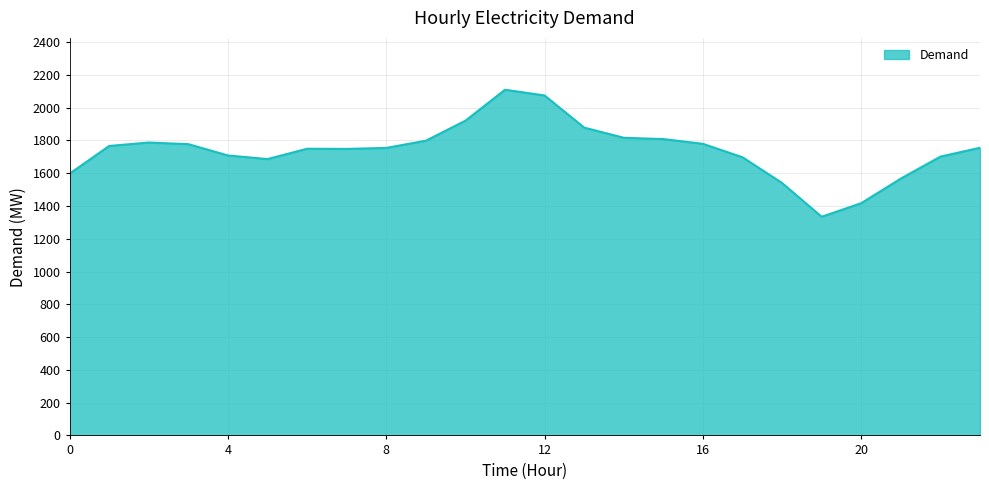

What is the difference between the maximum and minimum values?

775